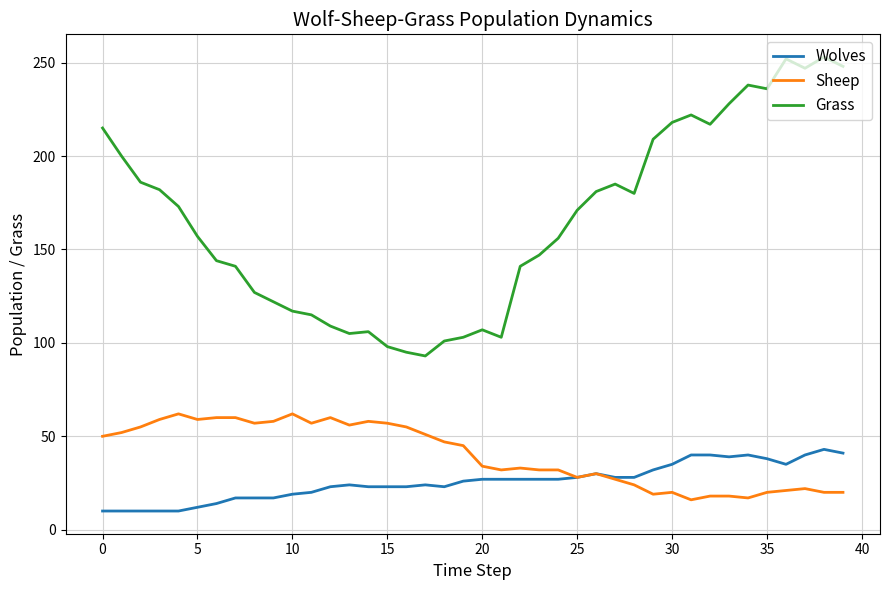

Which series has the largest range (max minus min)?

Grass